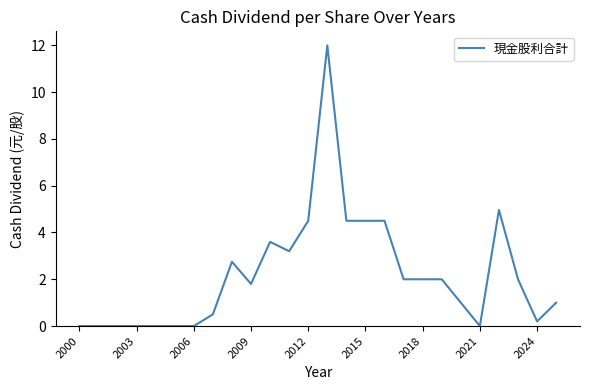

What is the maximum value shown in the chart?

12.0